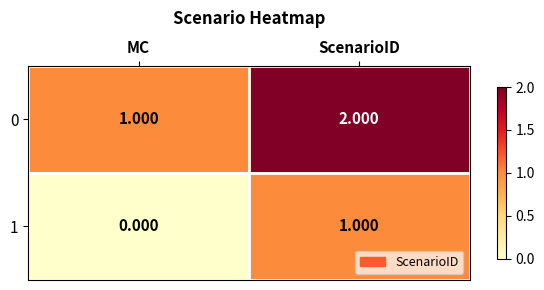

Is the value of 1 at MC greater than the value of 0 at ScenarioID?

No